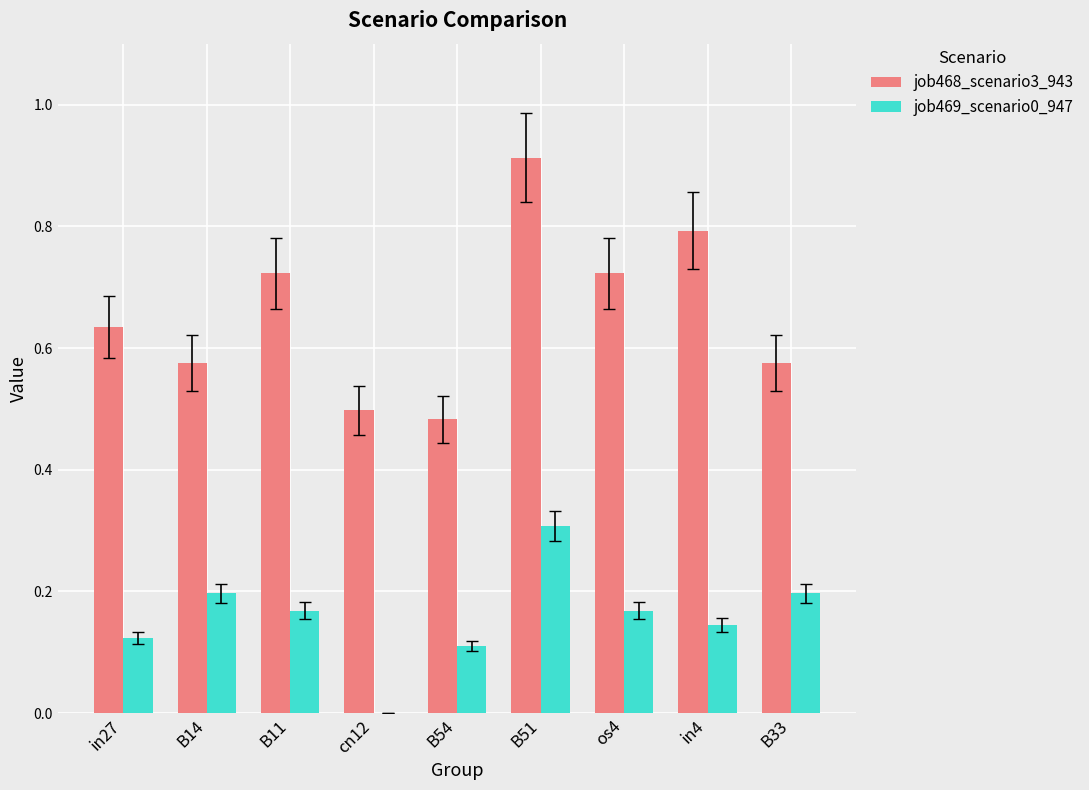

At which label is job469_scenario0_947 closest to 0?

cn12